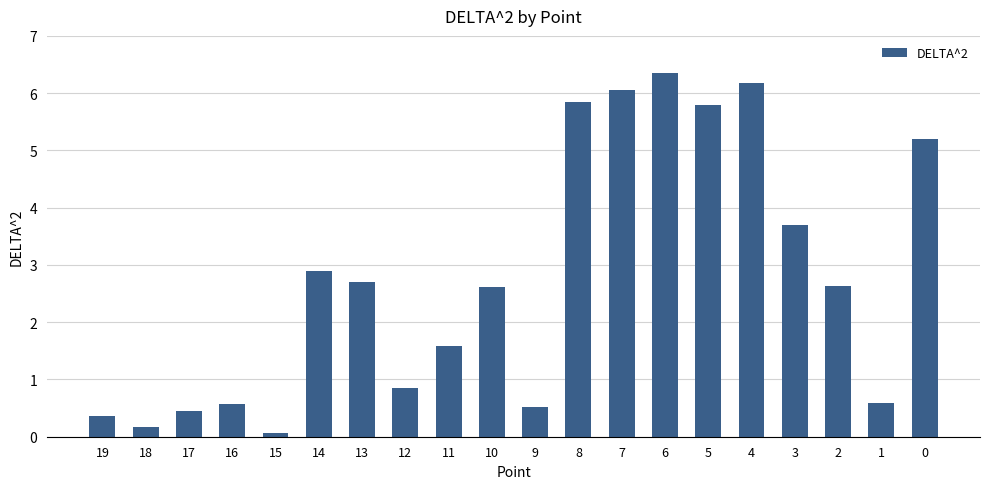

What is the smallest value displayed?

0.1